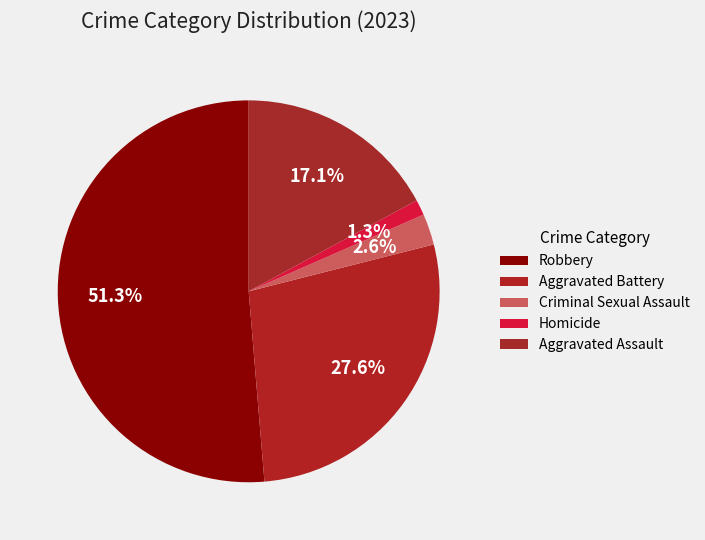

Which slice is the smallest?

Homicide